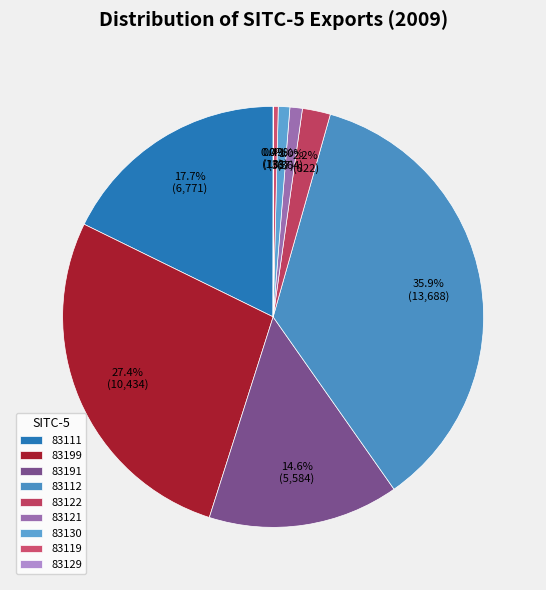

To the nearest percent, what portion does 83112 represent?

36%